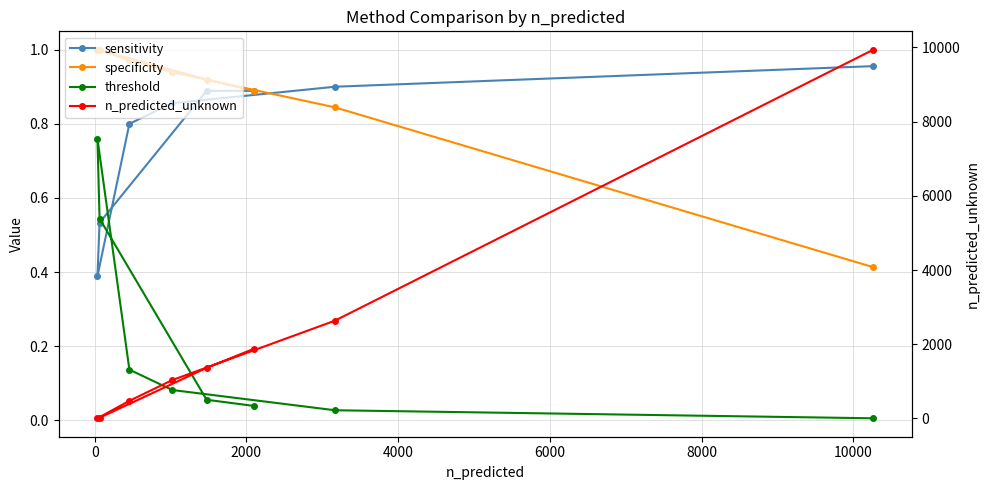

What is the difference between the second highest and minimum values in the n_predicted_unknown series?

2630.0